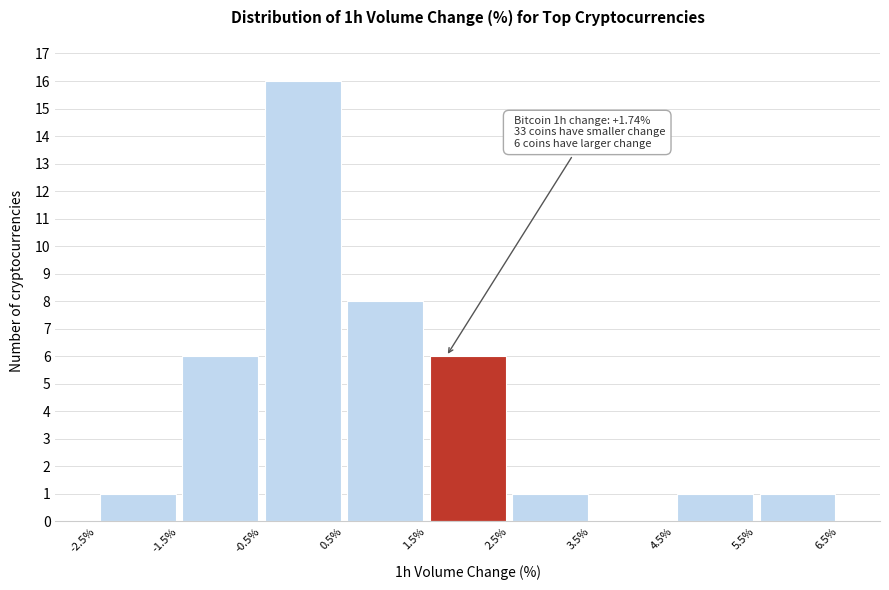

Over which range of the x-axis is the bar tallest?

-0.5% to 0.5%